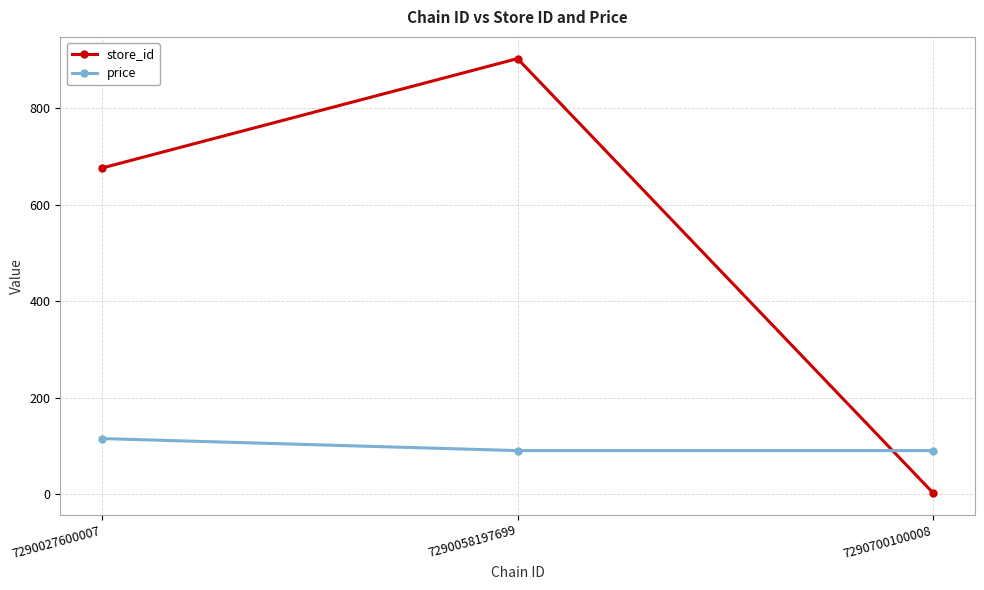

How many series are shown in this chart?

2